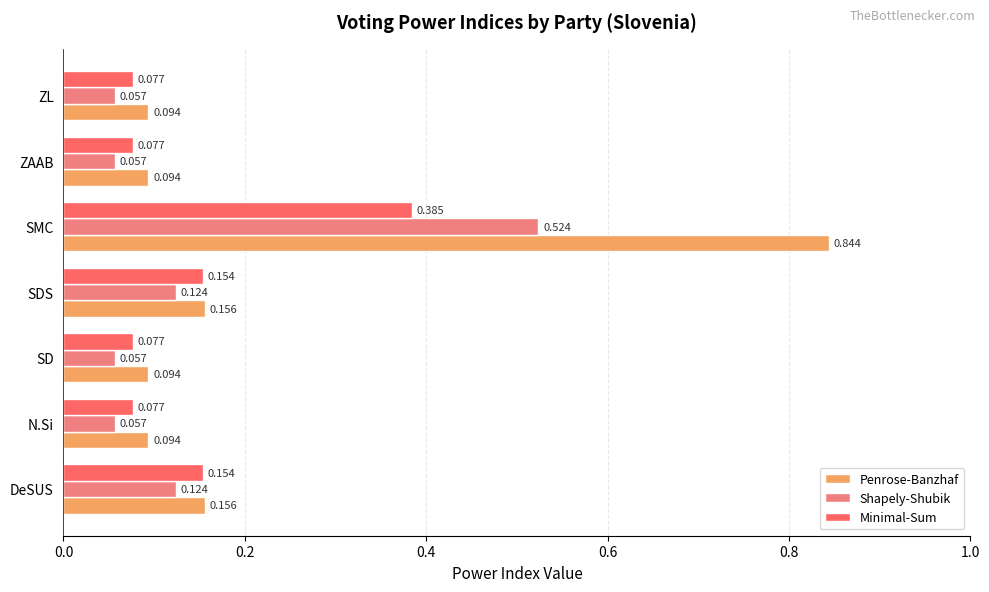

Count the Shapely-Shubik values in the range 0 to 1.

7